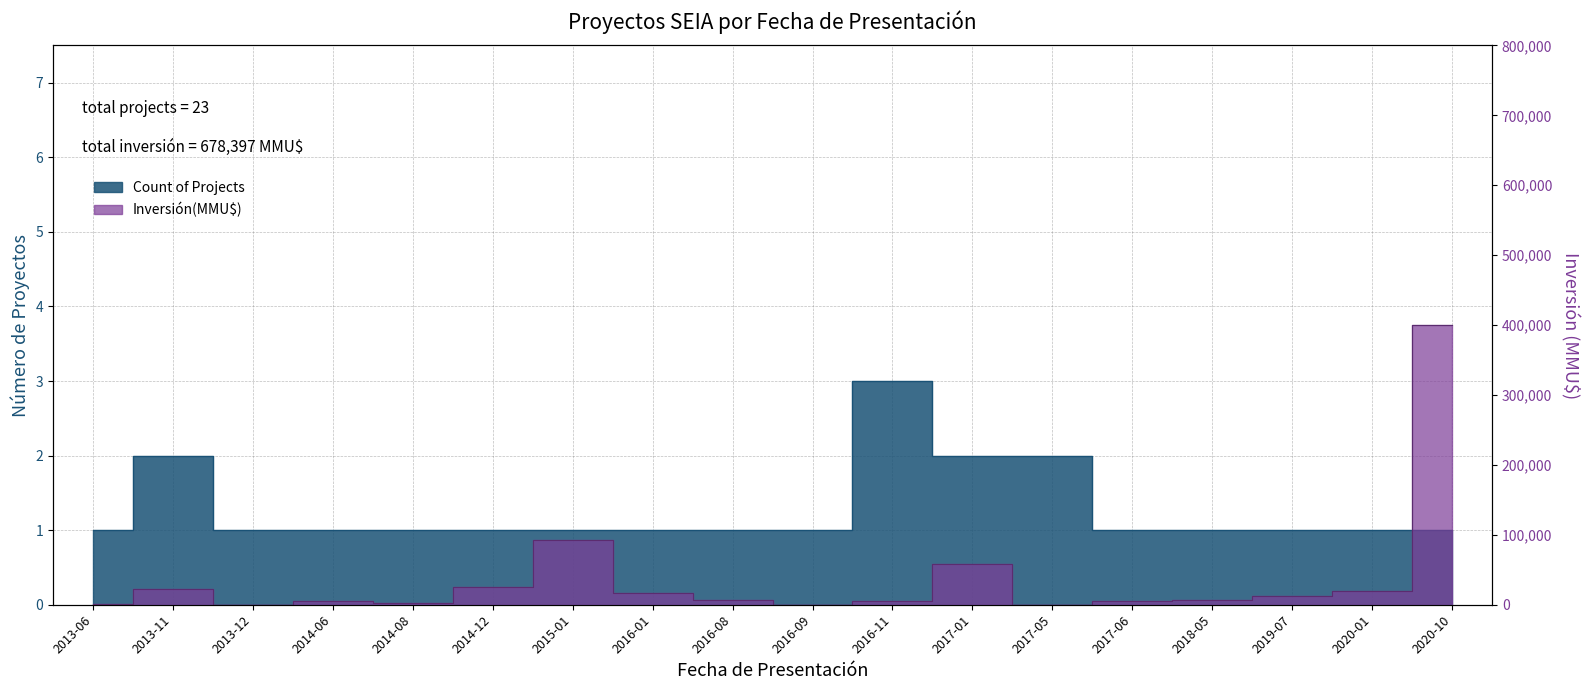

How many lines are shown in the chart?

2